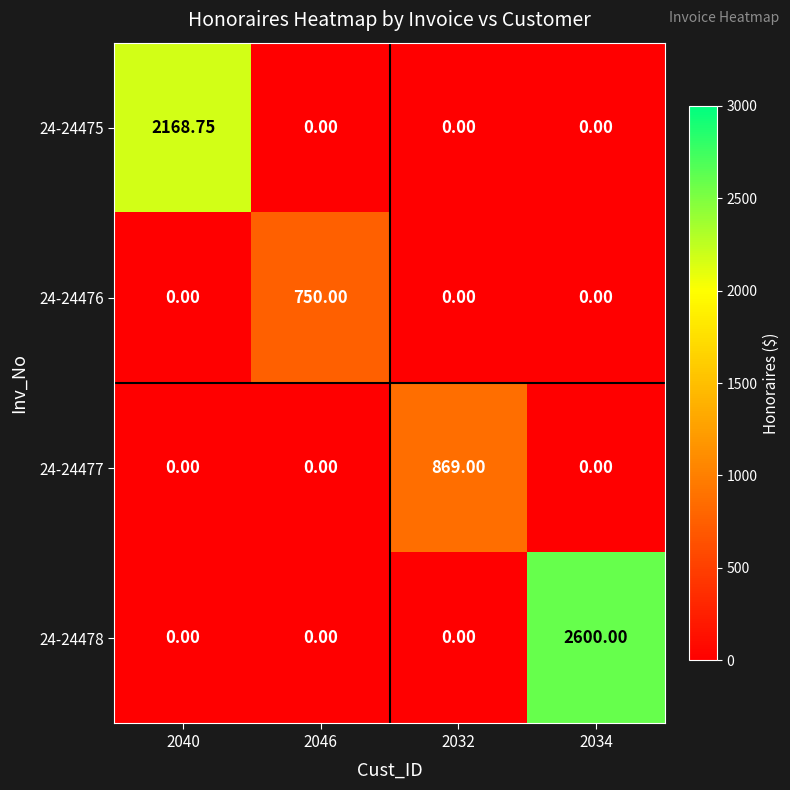

Between 2046 and 2034, which is larger?

2046